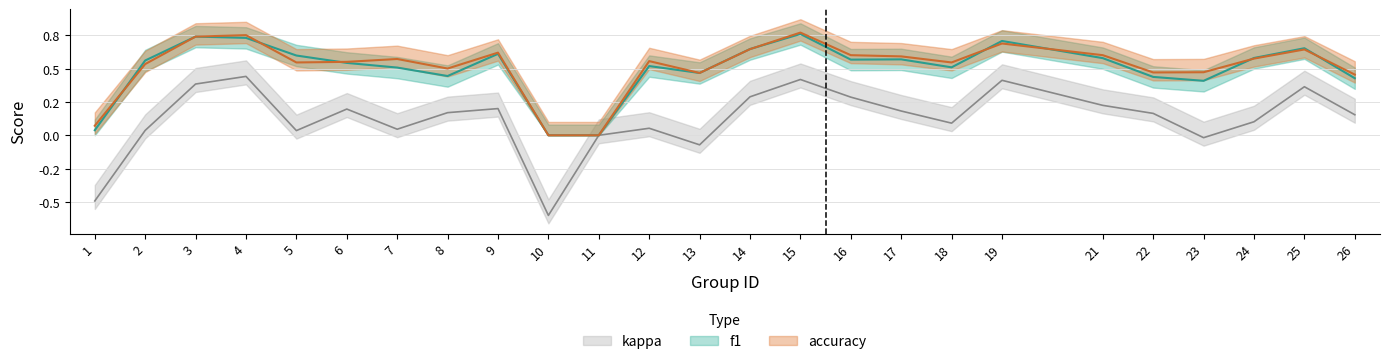

How many data points does each series have?

25